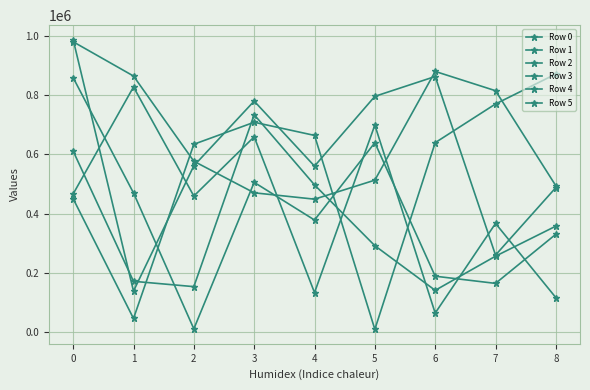

How many times do Row 5 and Row 1 cross each other?

6